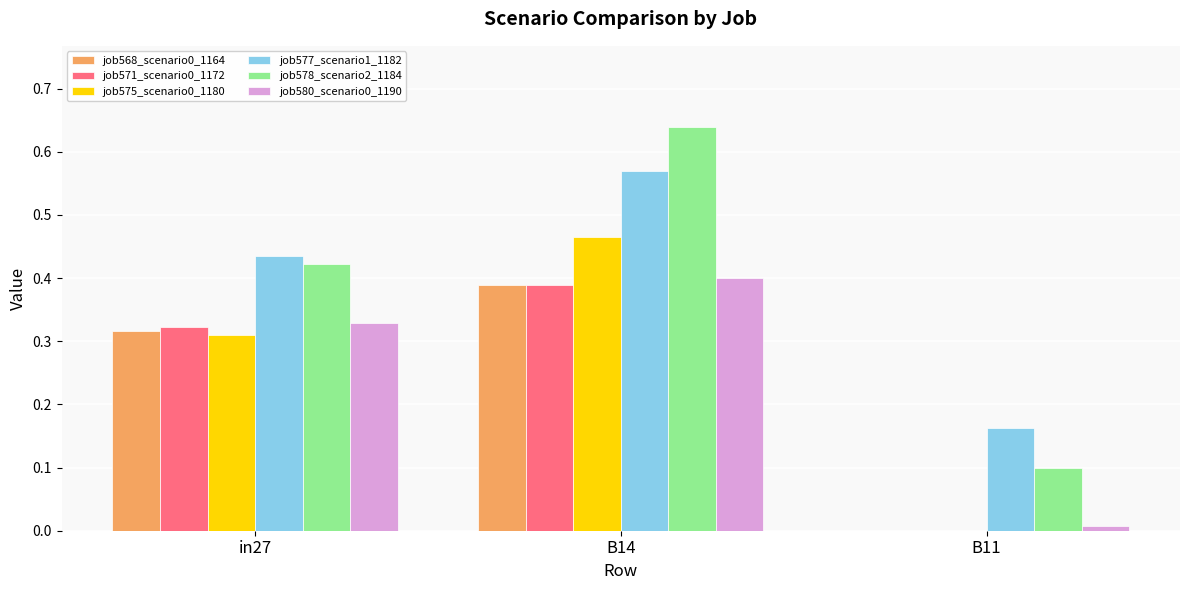

Which label corresponds to the largest value in the chart?

B14